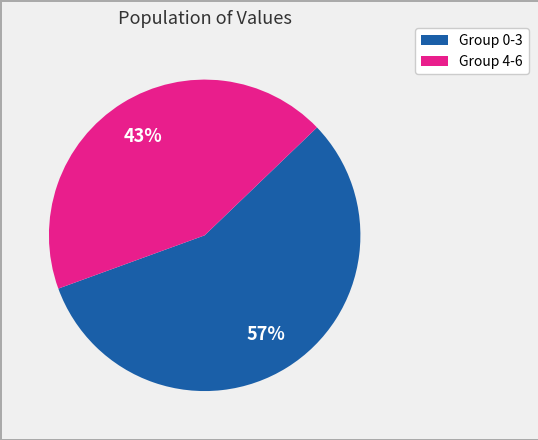

How many segments does this pie chart have?

2